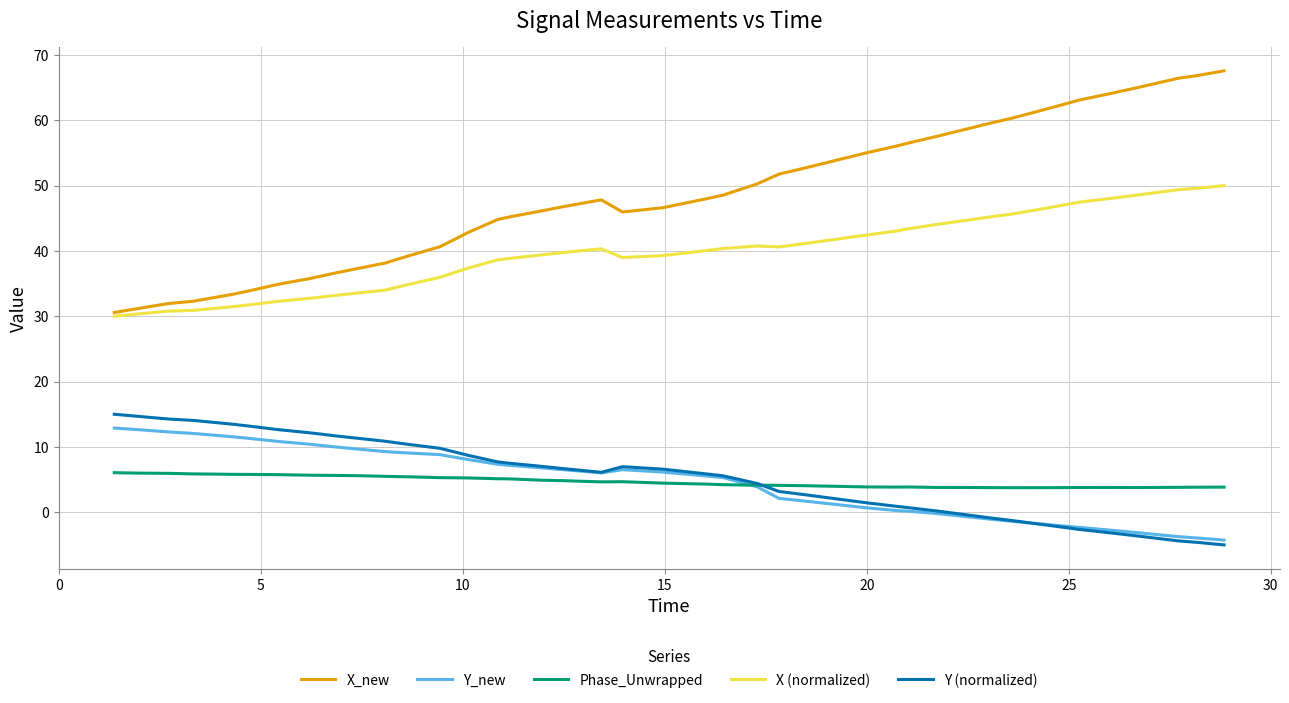

What is the difference between the maximum and minimum values in the Y_new series?

17.2